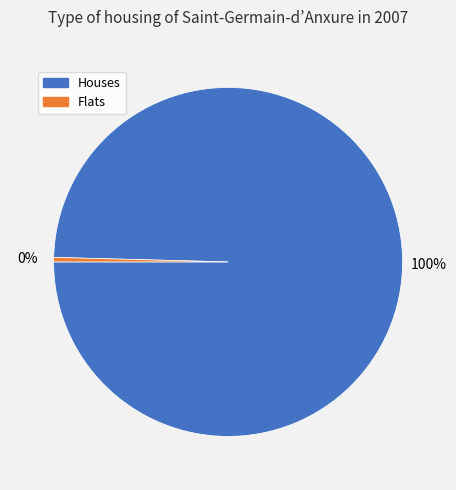

Is there a majority slice in this chart?

Yes